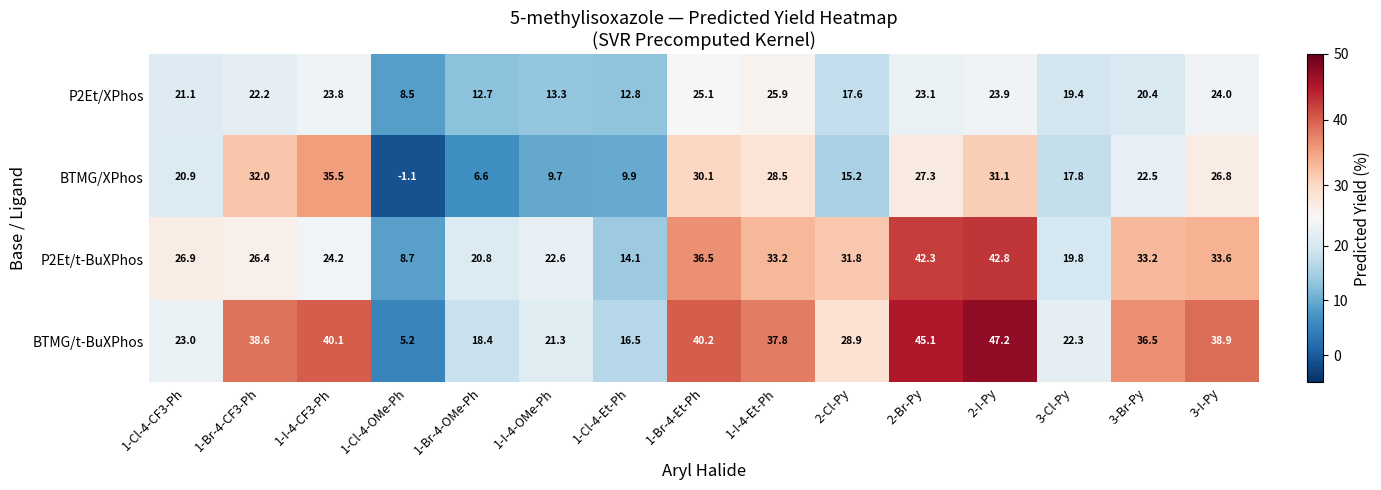

What is the difference between the P2Et/t-BuXPhos values at 1-Br-4-OMe-Ph and 1-I-4-Et-Ph?

12.4